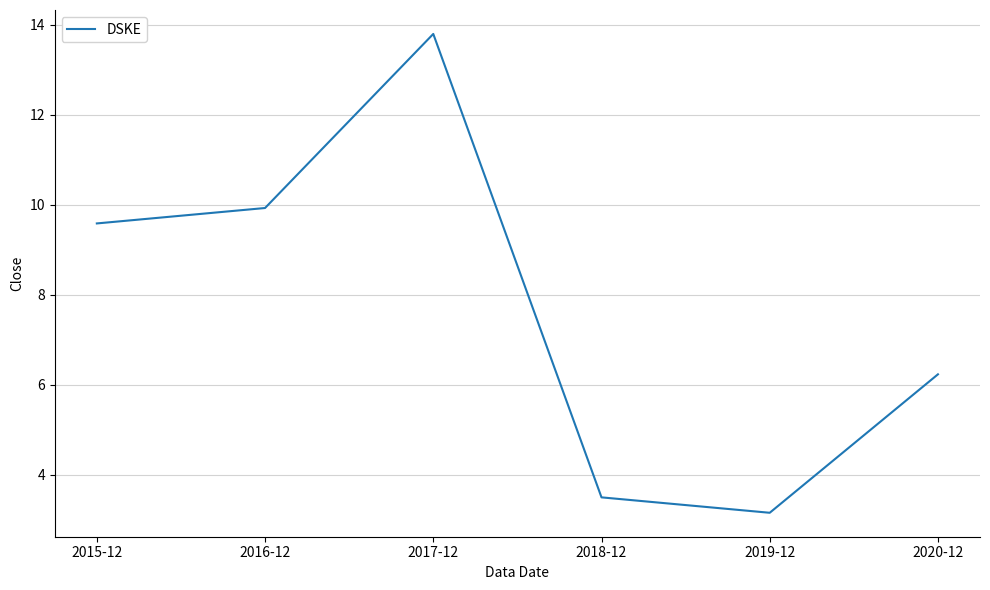

What is the approximate value at 2017-12?

13.8